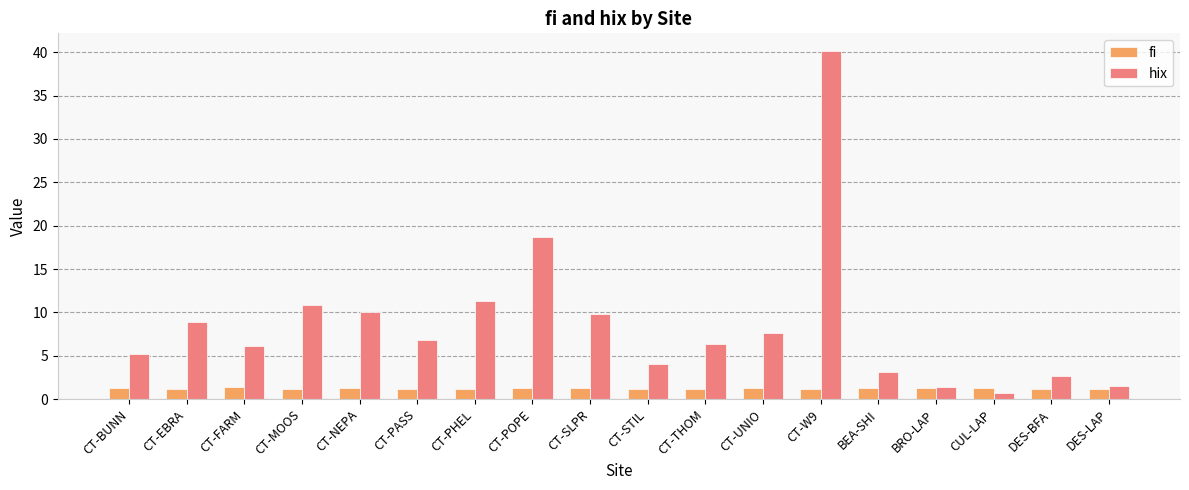

How many fi values are between 1 and 2?

18